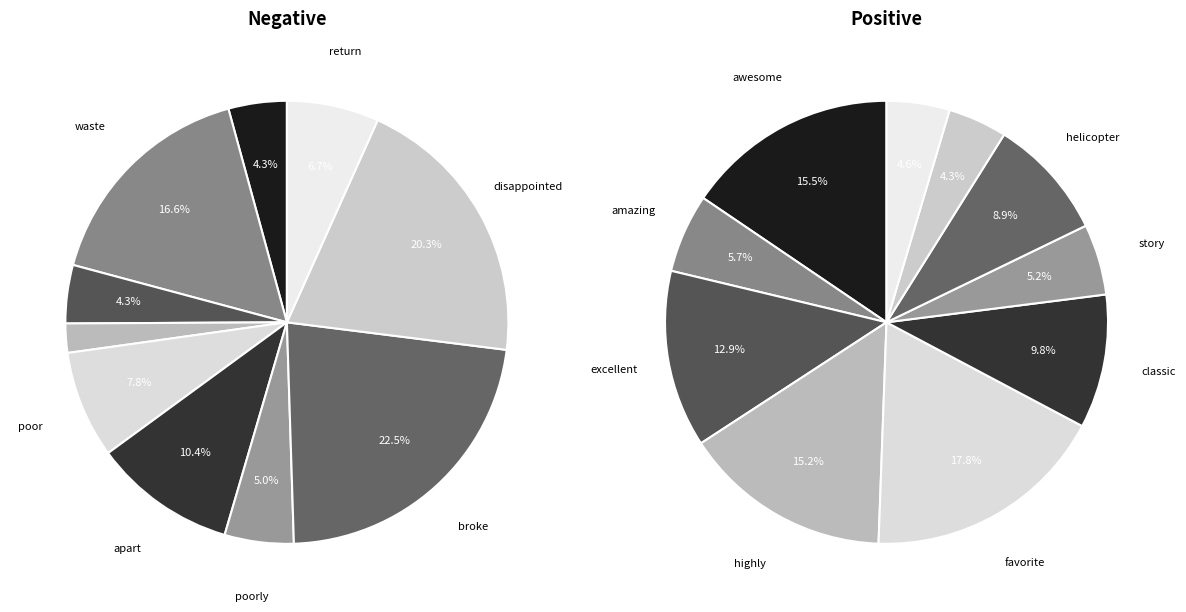

To the nearest percent, what is the combined percentage of Negative and 9?

20%